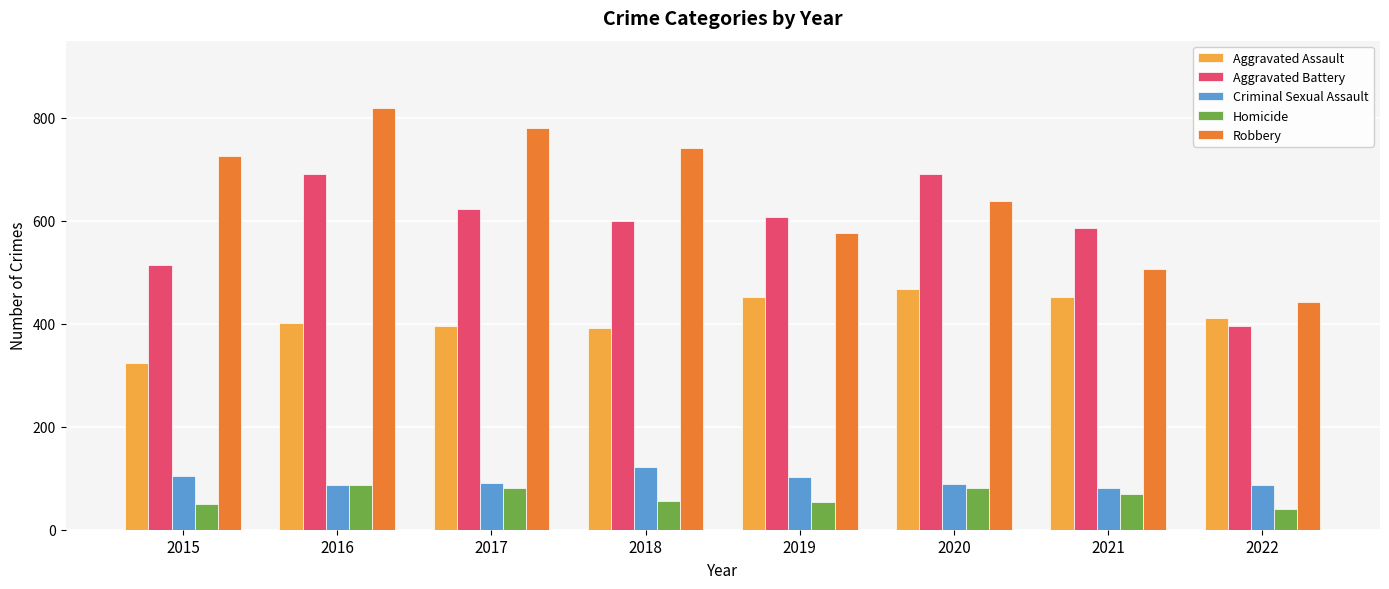

At which label does Robbery reach its minimum?

2022